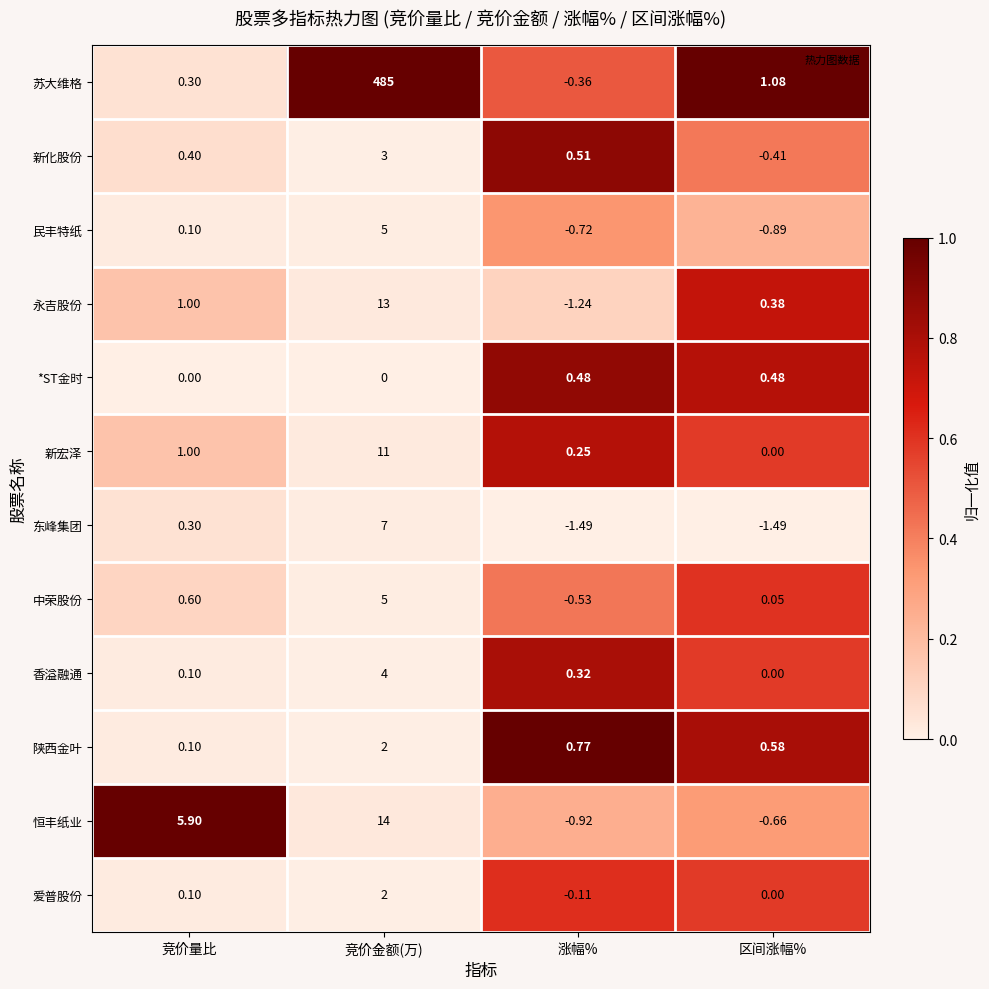

Where is 永吉股份 nearest to the value 5?

竞价量比